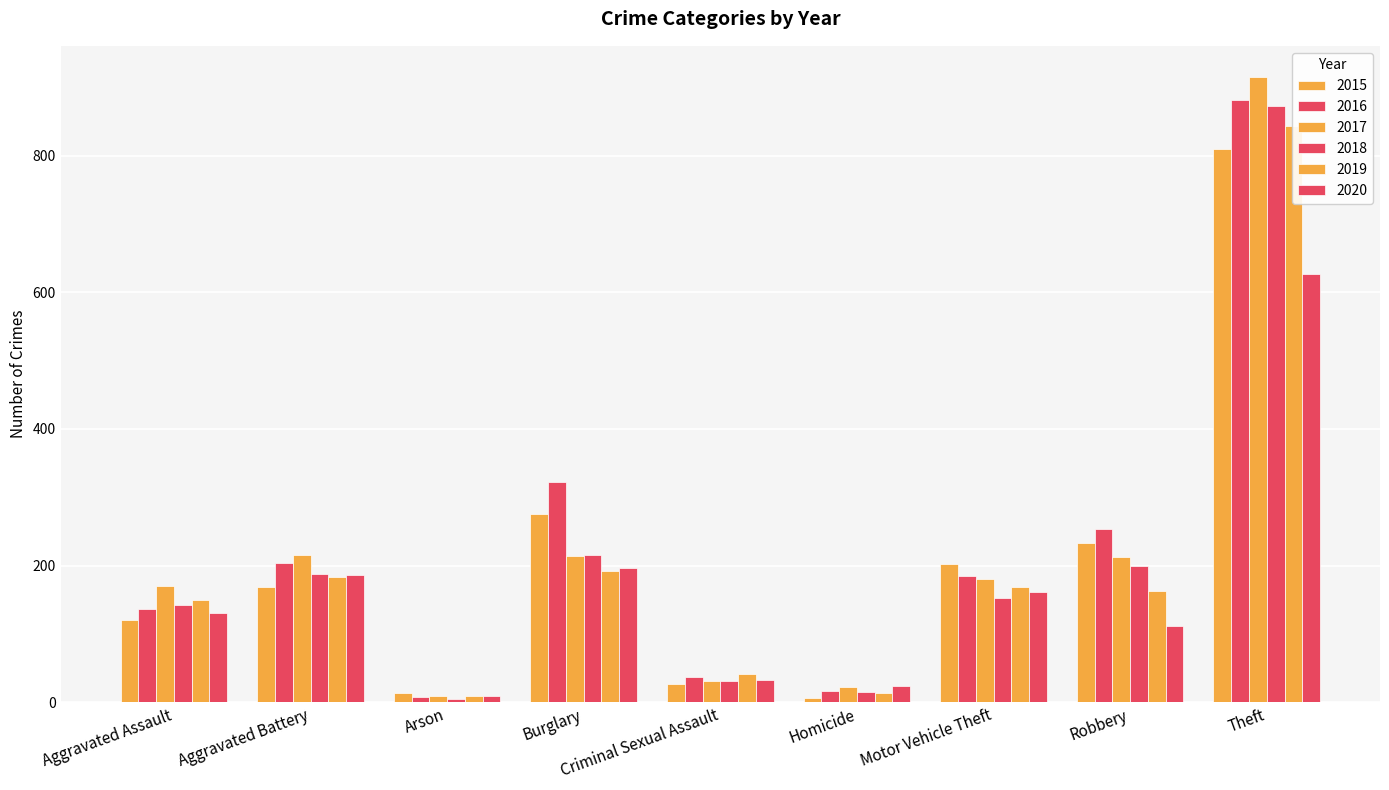

Reading left to right, what are all the values shown in this chart?

2015: 120	169	14	275	27	6	202	233	810
2016: 136	204	8	322	37	16	185	253	881
2017: 170	216	9	214	31	22	181	213	915
2018: 142	187	5	216	31	15	152	200	872
2019: 149	184	9	192	42	13	169	163	844
2020: 131	186	9	197	33	24	162	111	627